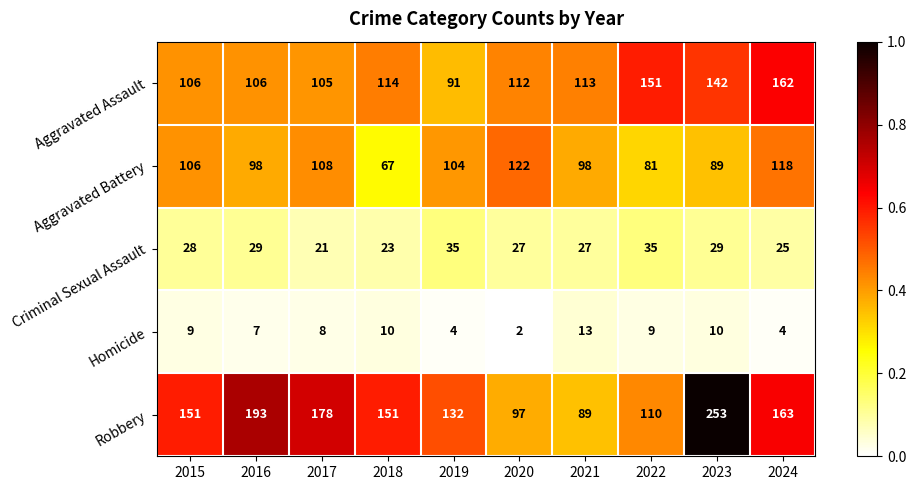

What is the spread (max minus min) of values at 2024?

159